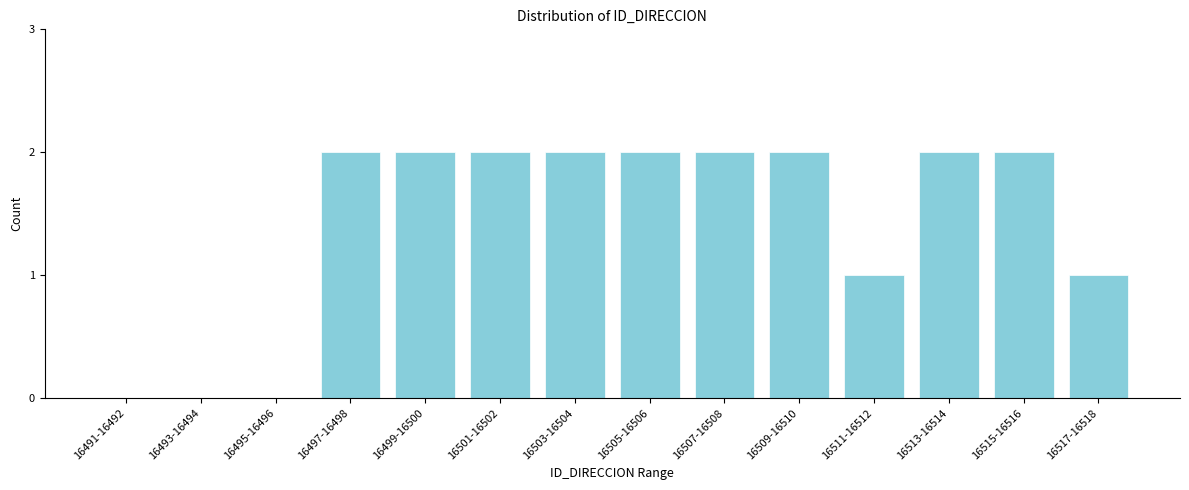

Reading right to left, list all the values displayed in this chart.

16517-16518=1	16515-16516=2	16513-16514=2	16511-16512=1	16509-16510=2	16507-16508=2	16505-16506=2	16503-16504=2	16501-16502=2	16499-16500=2	16497-16498=2	16495-16496=0	16493-16494=0	16491-16492=0